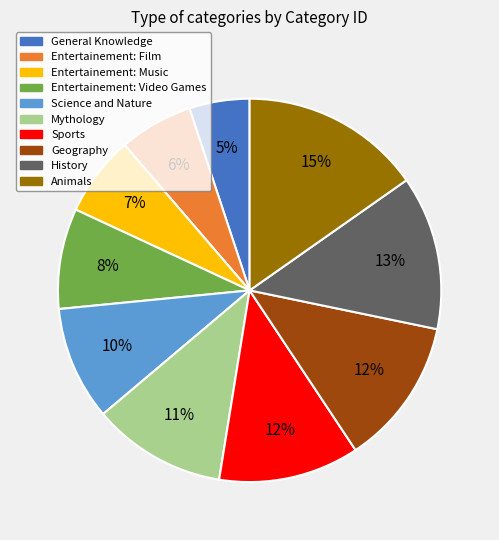

Is there a majority slice in this chart?

No